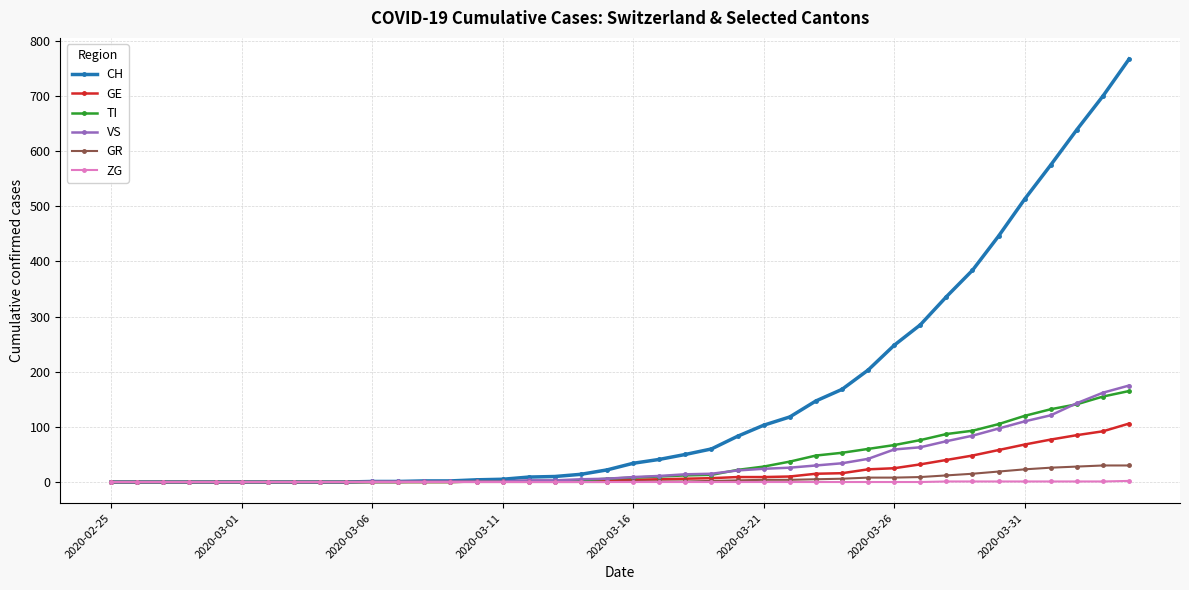

Which series has the largest range (max minus min)?

CH